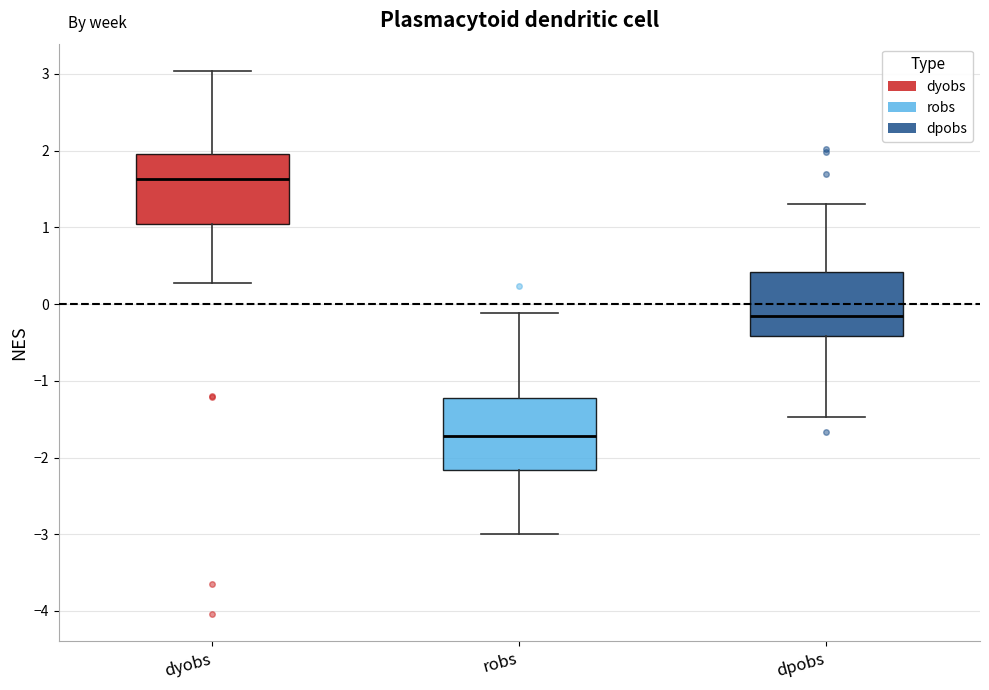

Where does the upper whisker of the box for dyobs end on the y-axis? The values are not printed on the chart, so give them approximately, as read against the axis.

3.0